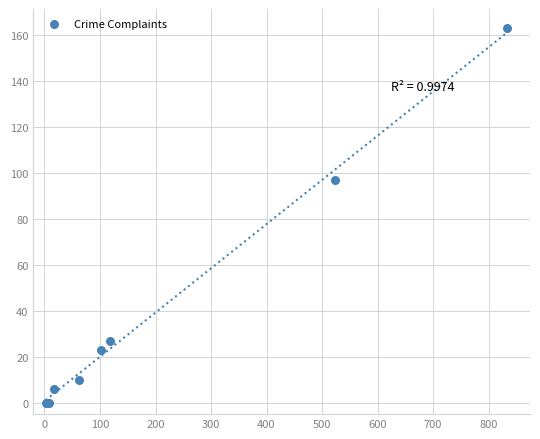

What Y value in the scatter plot is closest to 81?

97